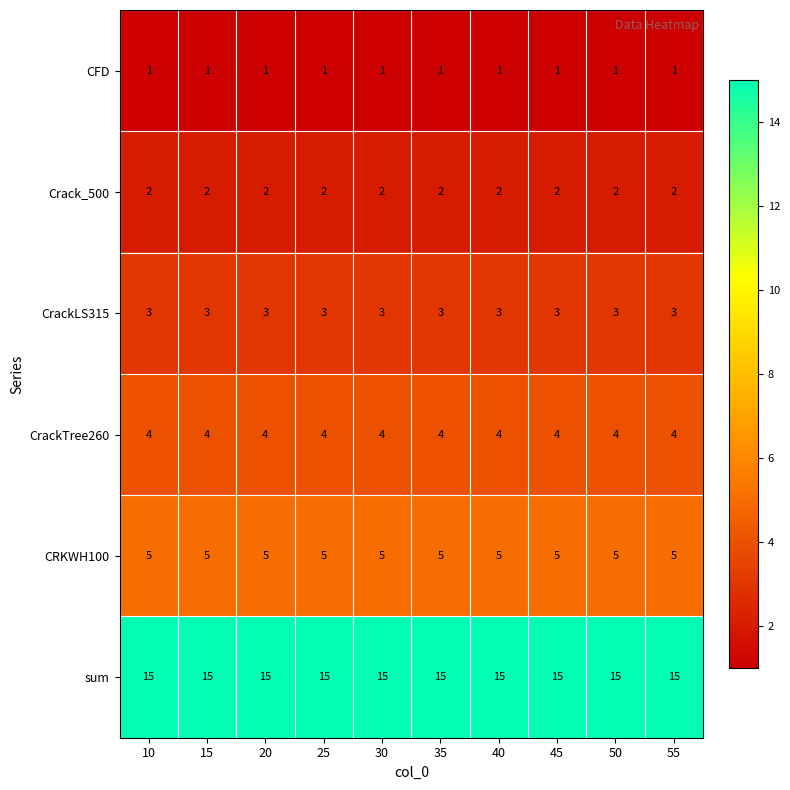

What is the total value across all series at 35?

30